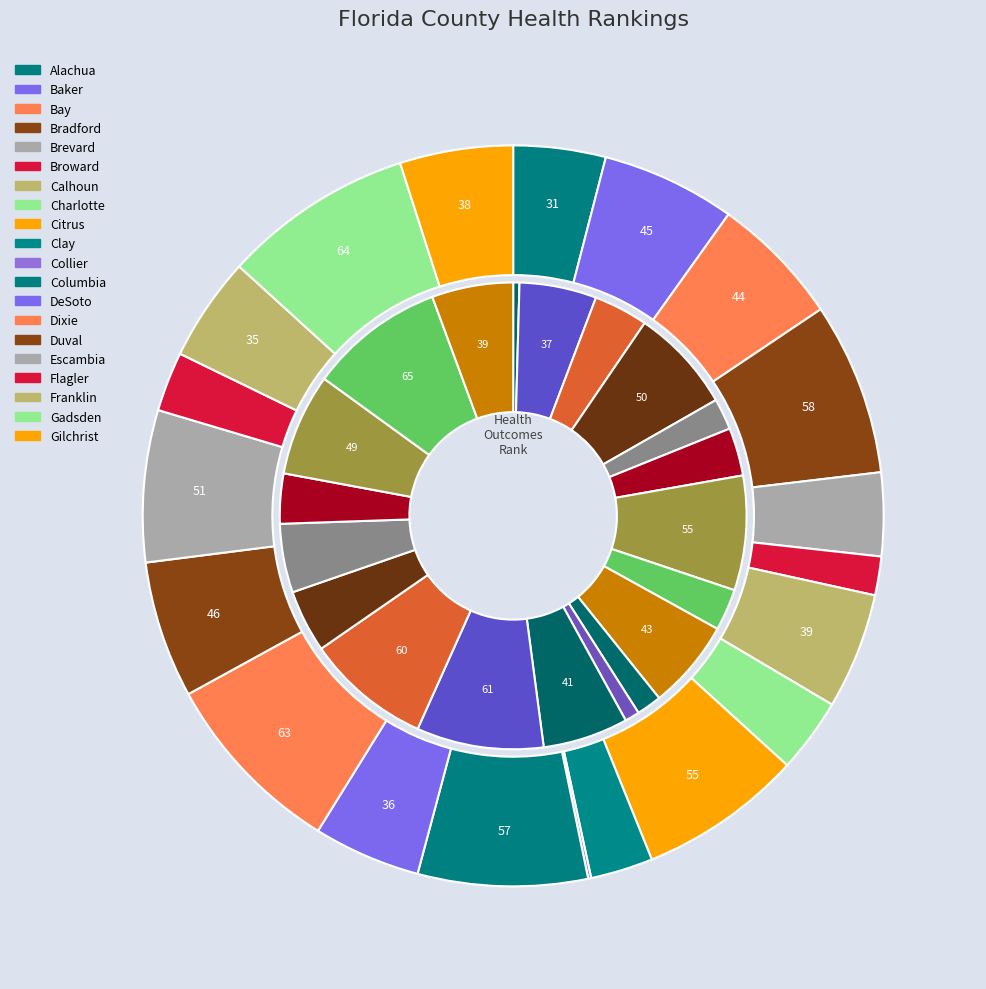

What is the spread (max minus min) of values at 8?

12